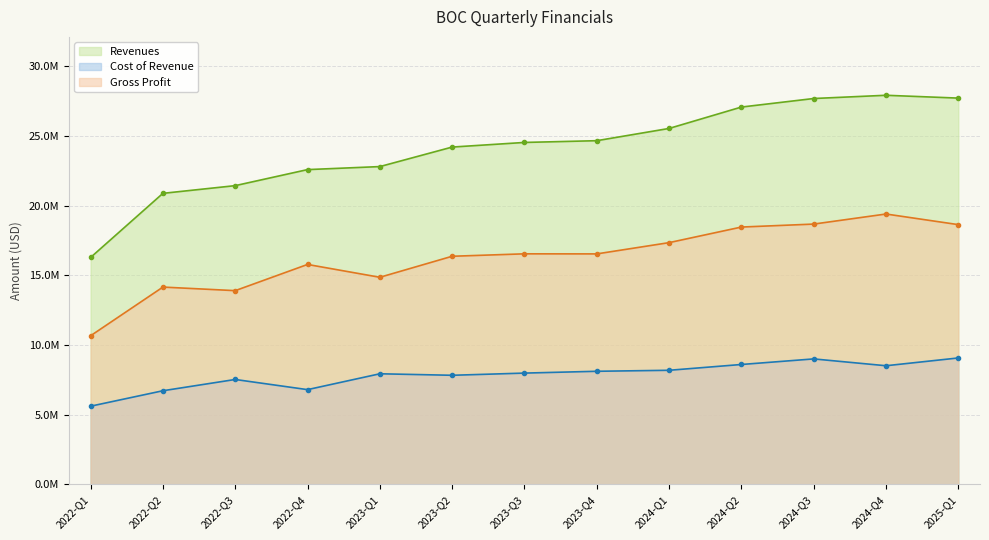

True or false: Cost of Revenue has a value of 6727388 at 2022-Q2.

True